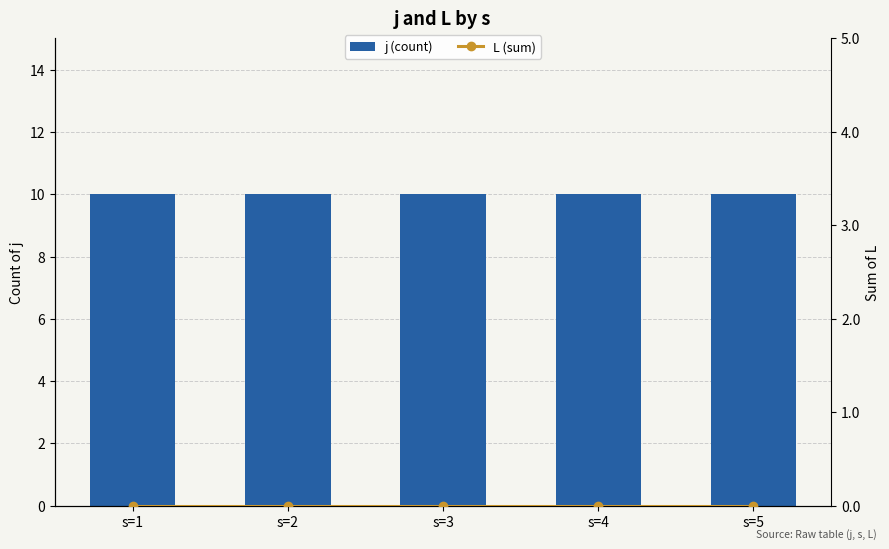

Rank the series by their average value, from highest to lowest.

j (count), L (sum)